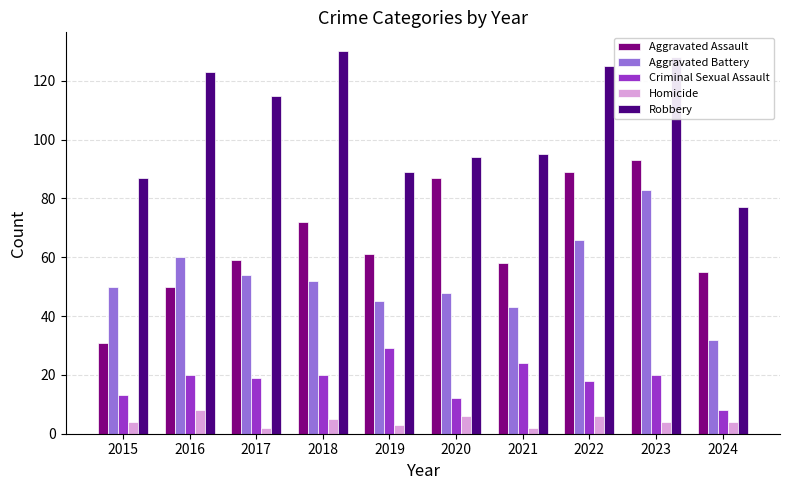

Rank the series at 2017 from lowest to highest value.

Homicide, Criminal Sexual Assault, Aggravated Battery, Aggravated Assault, Robbery